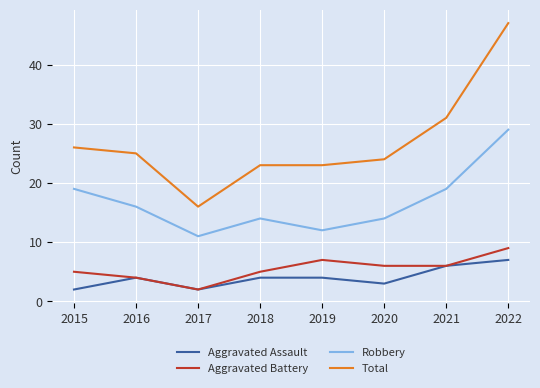

The value of Robbery at 2017 is 11. True or false?

True